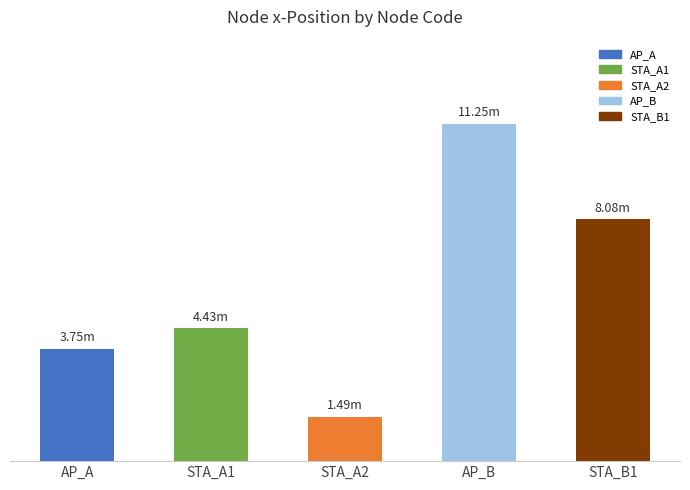

Reading left to right, transcribe all the data shown in this chart.

AP_A=3.8	STA_A1=4.4	STA_A2=1.5	AP_B=11.2	STA_B1=8.1